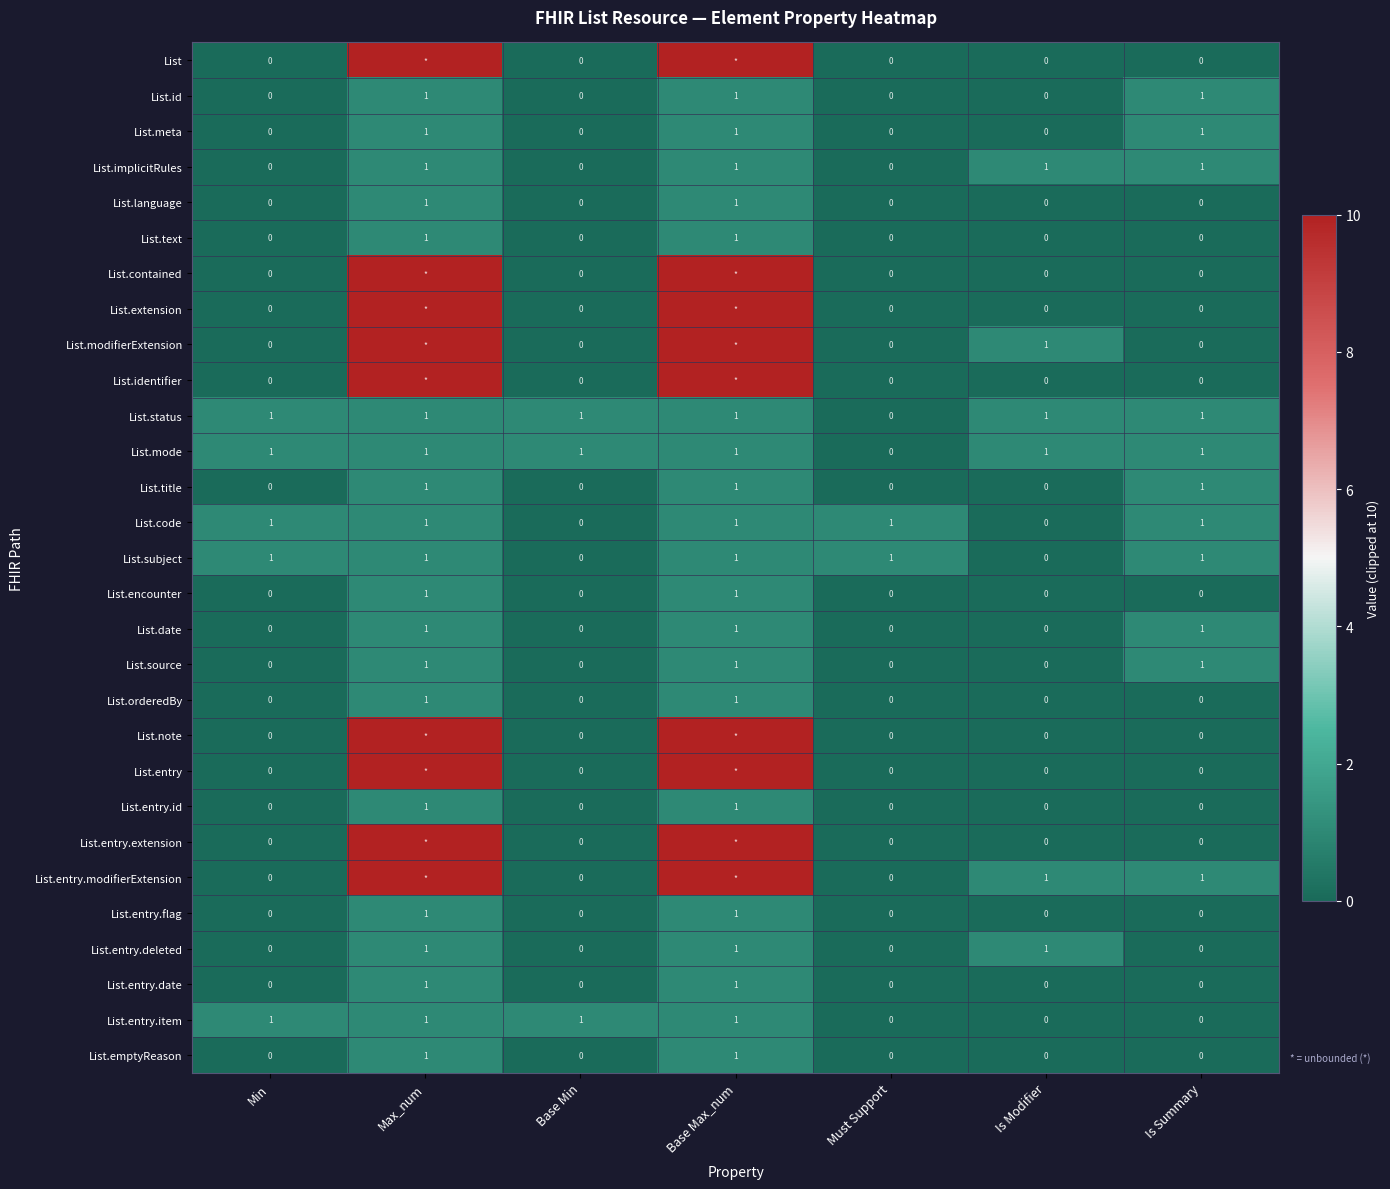

What is the sum of all List.date values?

3